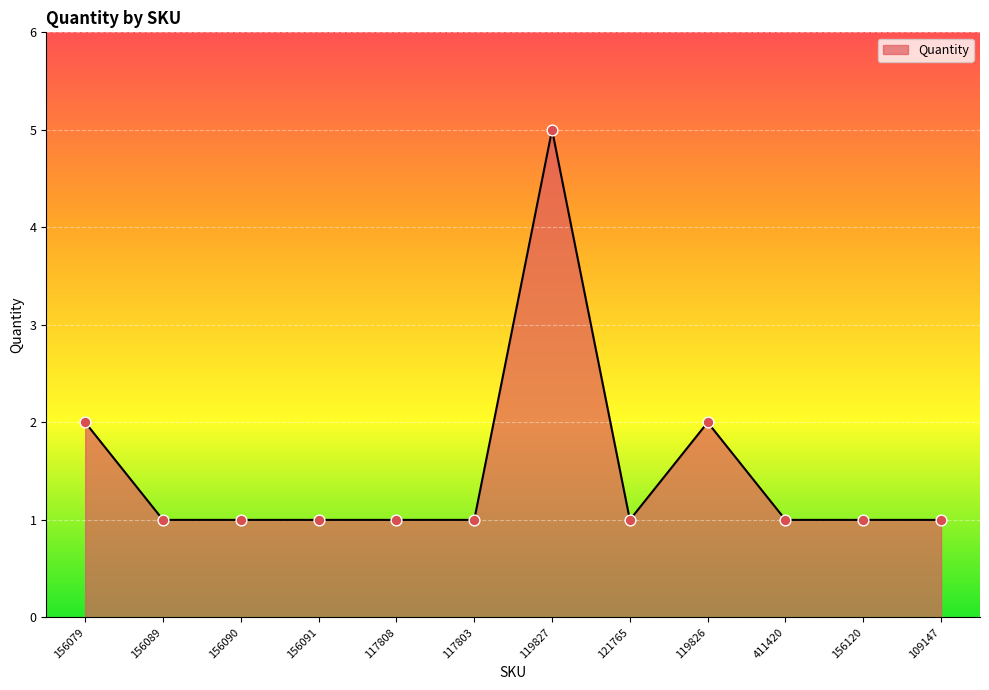

What is the change in value from 121765 to 119826?

+1